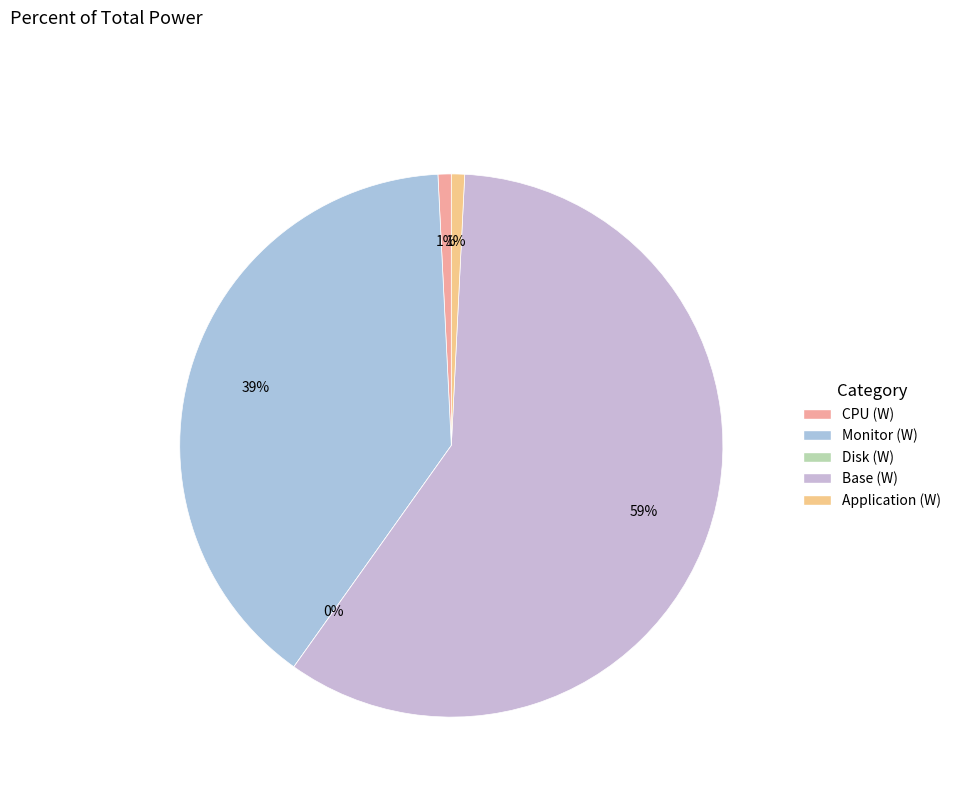

What is the change in value from Disk (W) to Application (W)?

+0.2